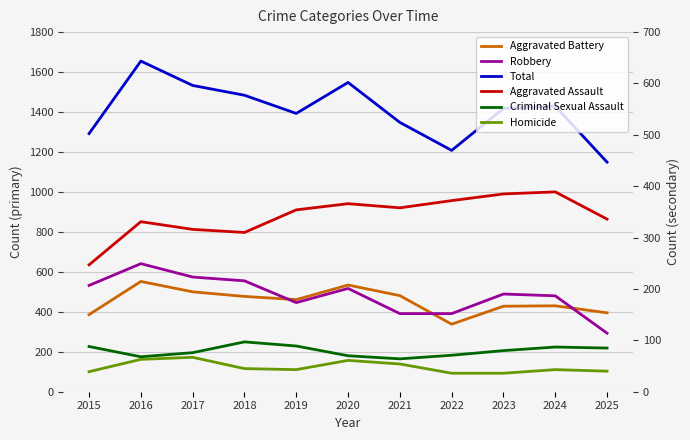

Which series has the widest spread of values?

Total